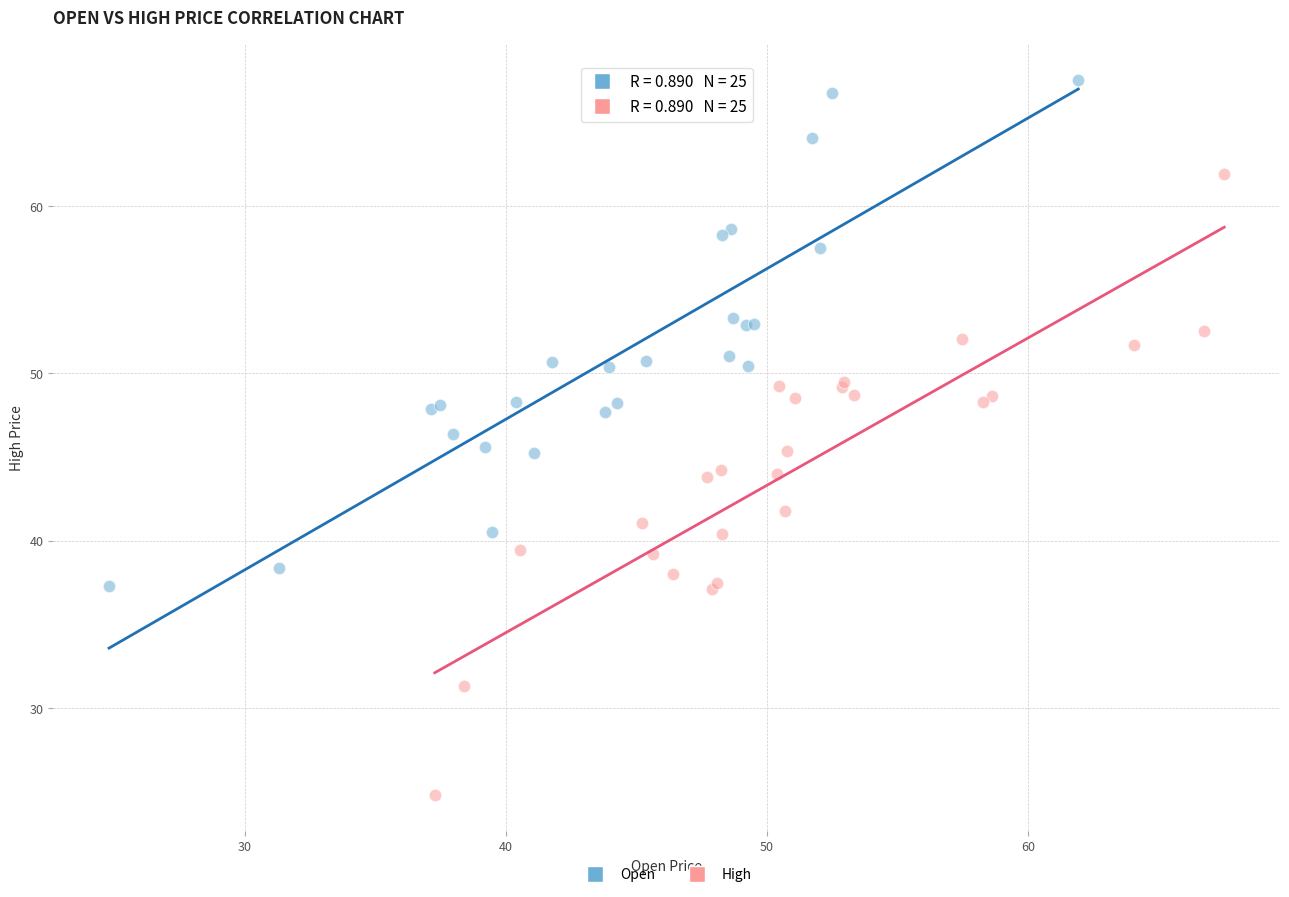

Which series contains the lowest Y value?

High